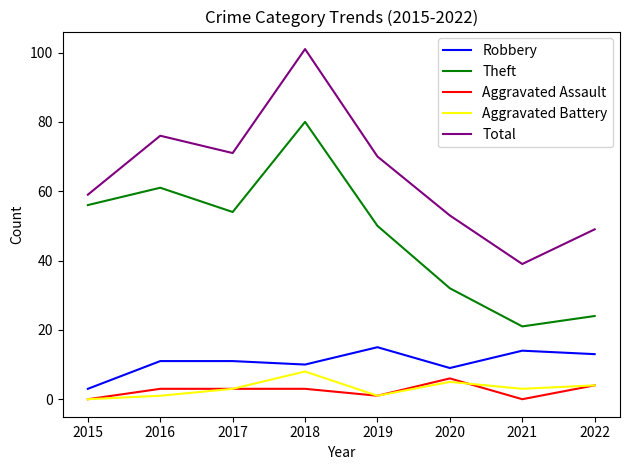

True or false: Theft and Aggravated Assault cross at least once.

False